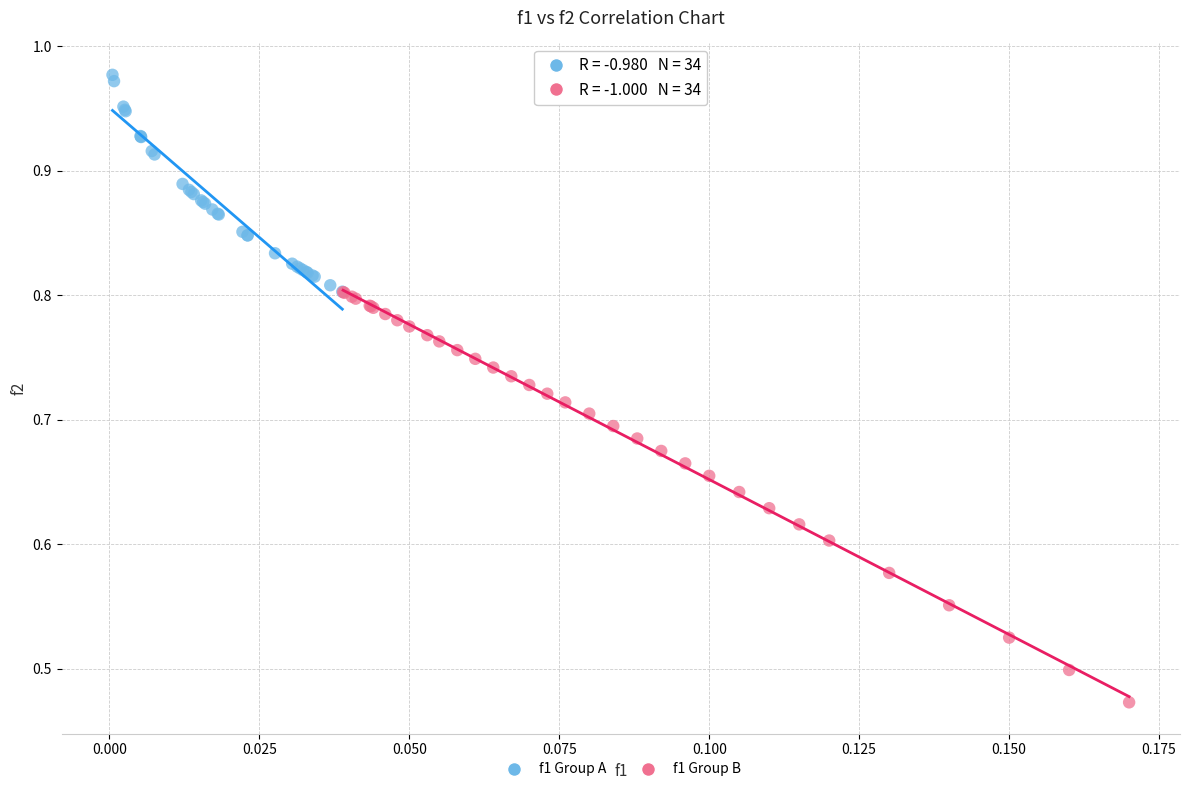

Which series contains the lowest Y value?

f1 Group B